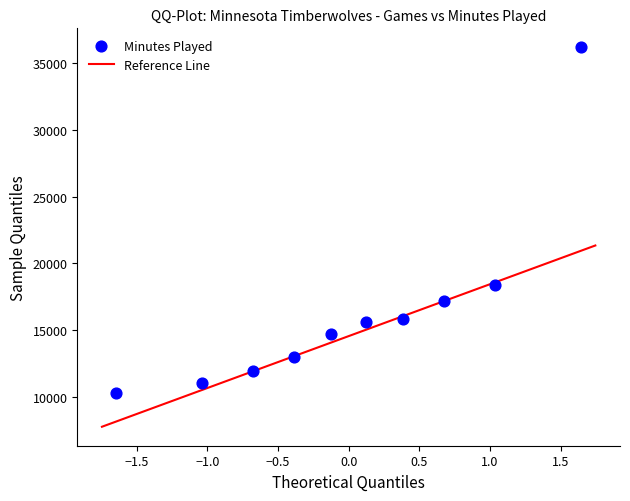

What is the average Y value?

16417